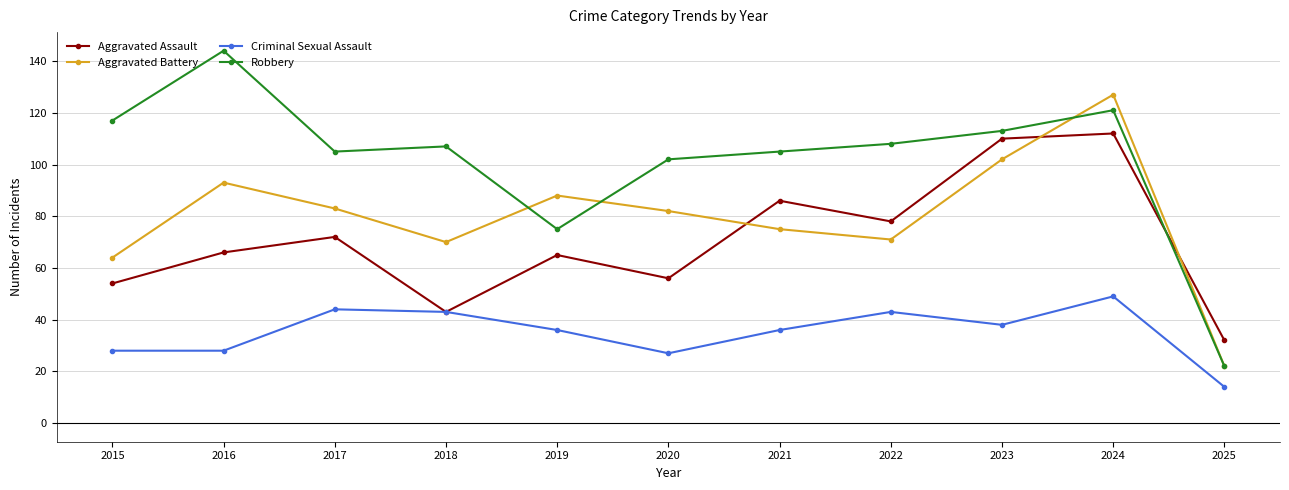

In Robbery, how many points are higher than both neighbors (excluding endpoints)?

3